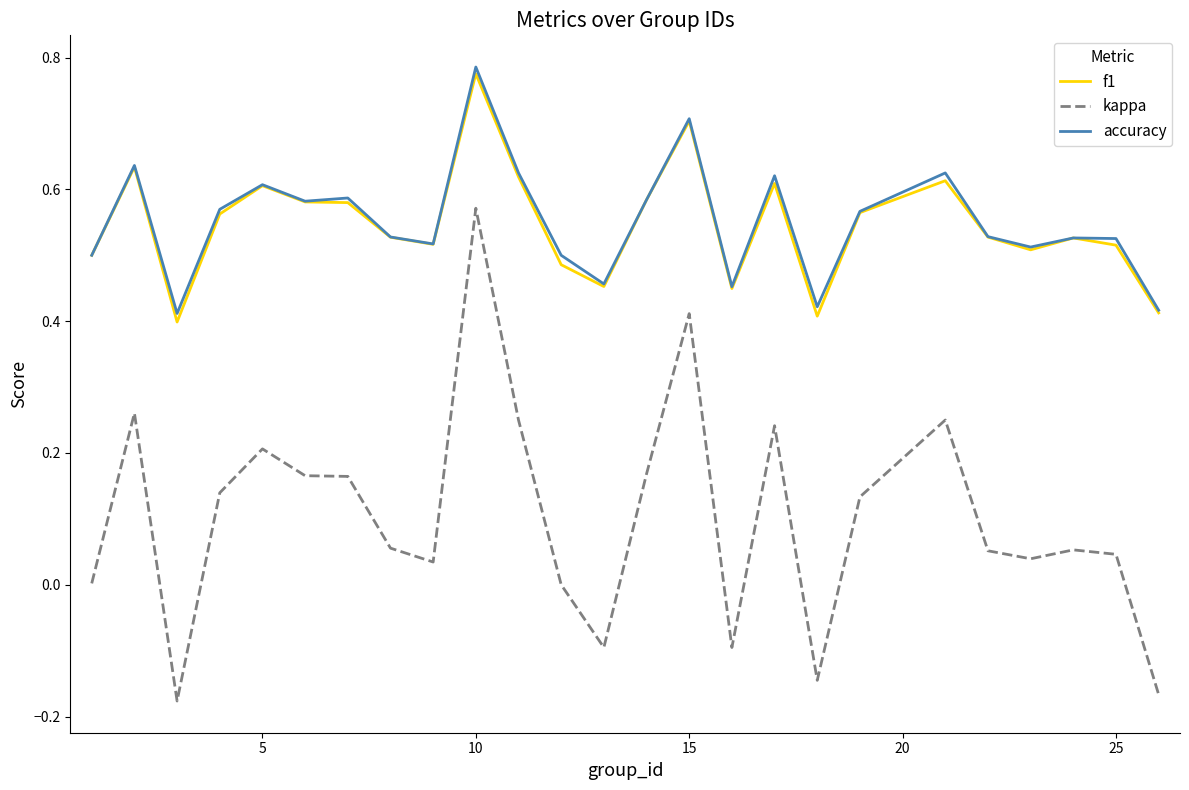

True or false: kappa and f1 cross at least once.

False